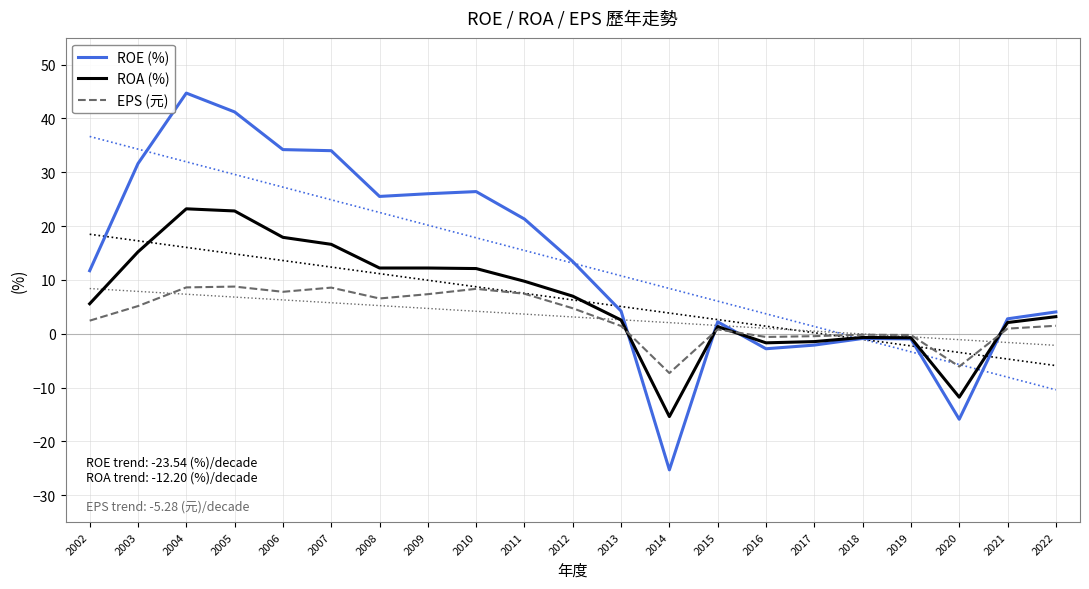

Read the ROE (%) value at 2004.

44.7